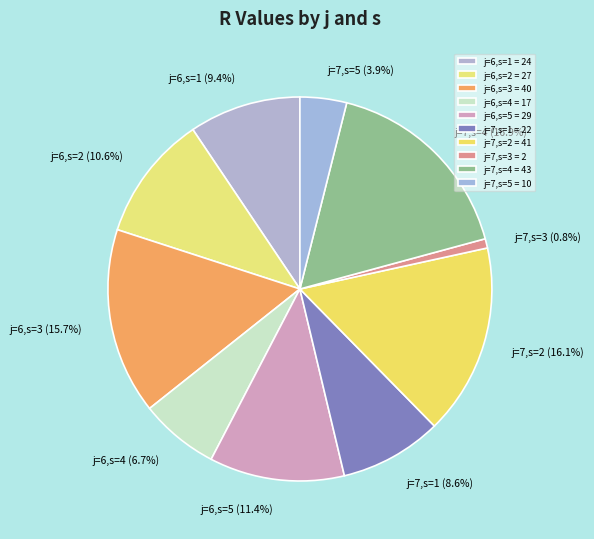

To the nearest percent, what is the difference between the largest and smallest slice percentages?

16%